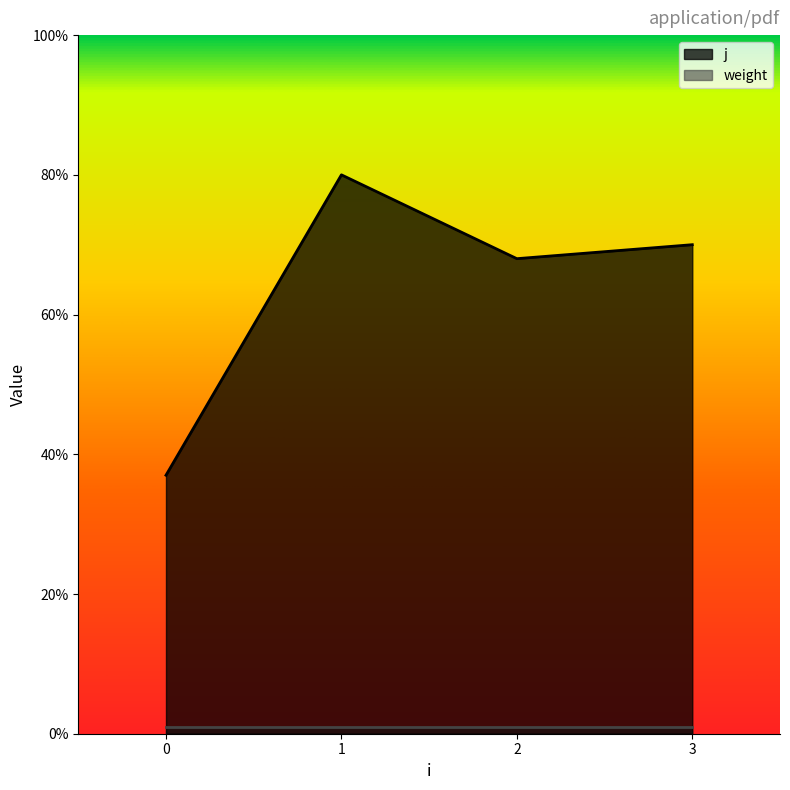

Rank the categories by value from lowest to highest.

0, 2, 3, 1